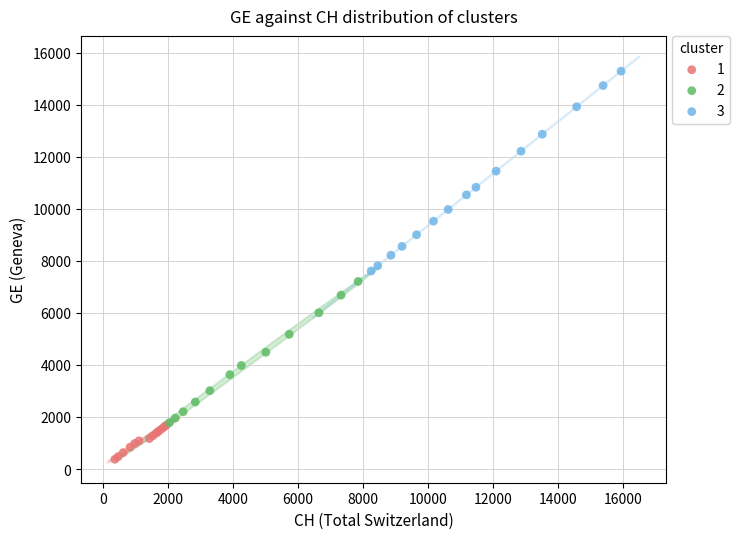

Which series has the widest spread of Y values?

3